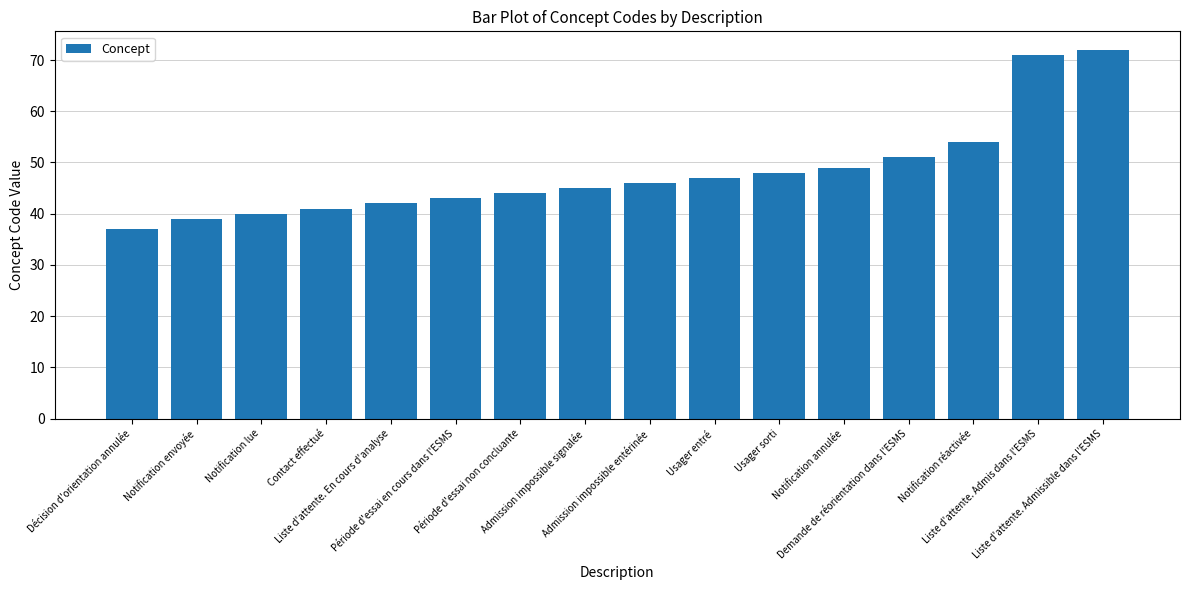

List the labels in order of value, largest first.

Liste d'attente. Admissible dans l'ESMS, Liste d'attente. Admis dans l'ESMS, Notification réactivée, Demande de réorientation dans l'ESMS, Notification annulée, Usager sorti, Usager entré, Admission impossible entérinée, Admission impossible signalée, Période d'essai non concluante, Période d'essai en cours dans l'ESMS, Liste d'attente. En cours d'analyse, Contact effectué, Notification lue, Notification envoyée, Décision d'orientation annulée